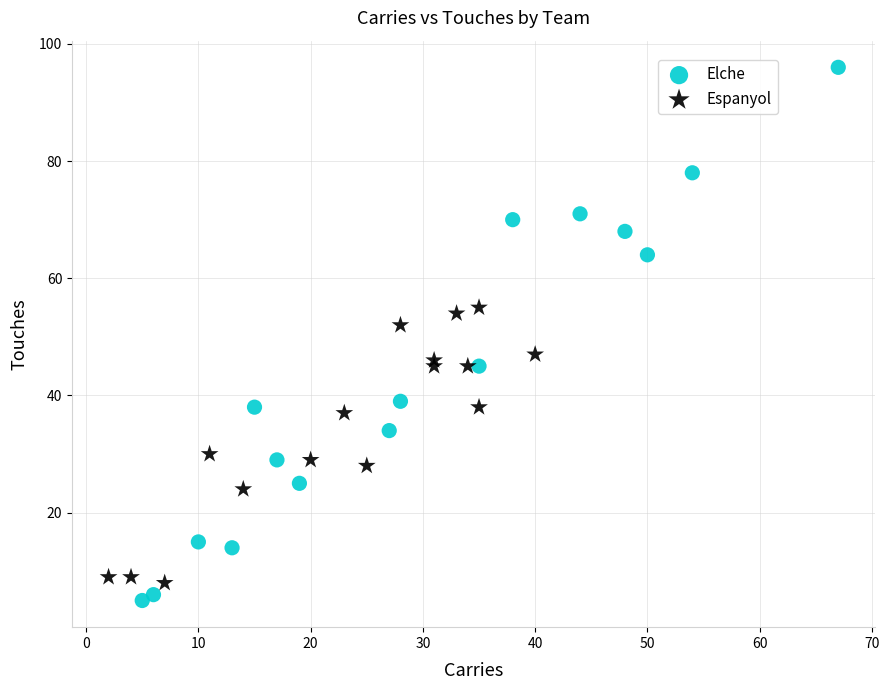

Which series has the widest spread of Y values?

Elche